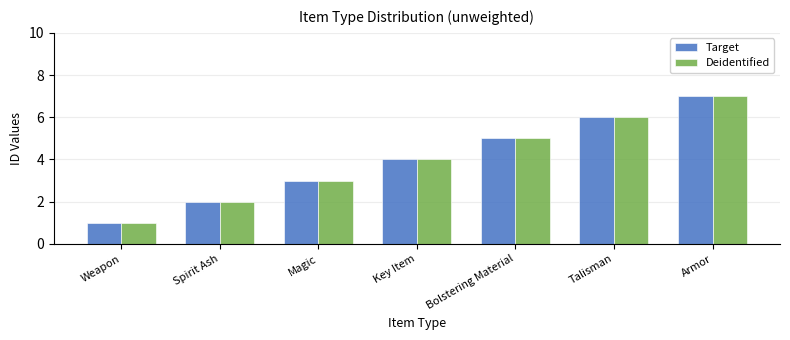

Which label corresponds to the largest value in the chart?

Armor